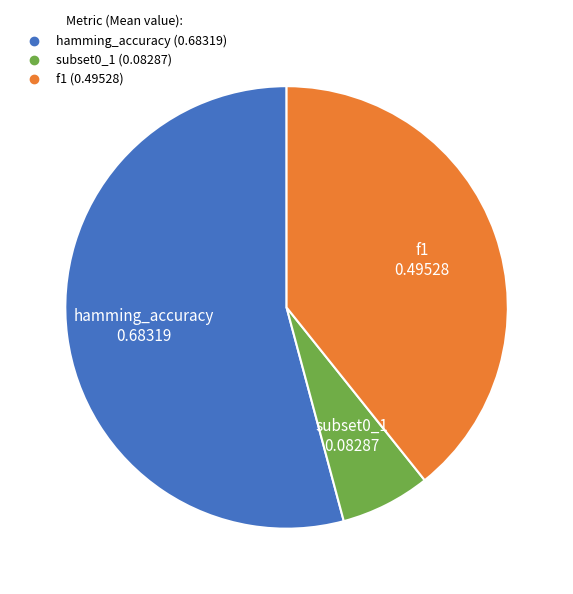

Between subset0_1 and hamming_accuracy, which is larger?

hamming_accuracy